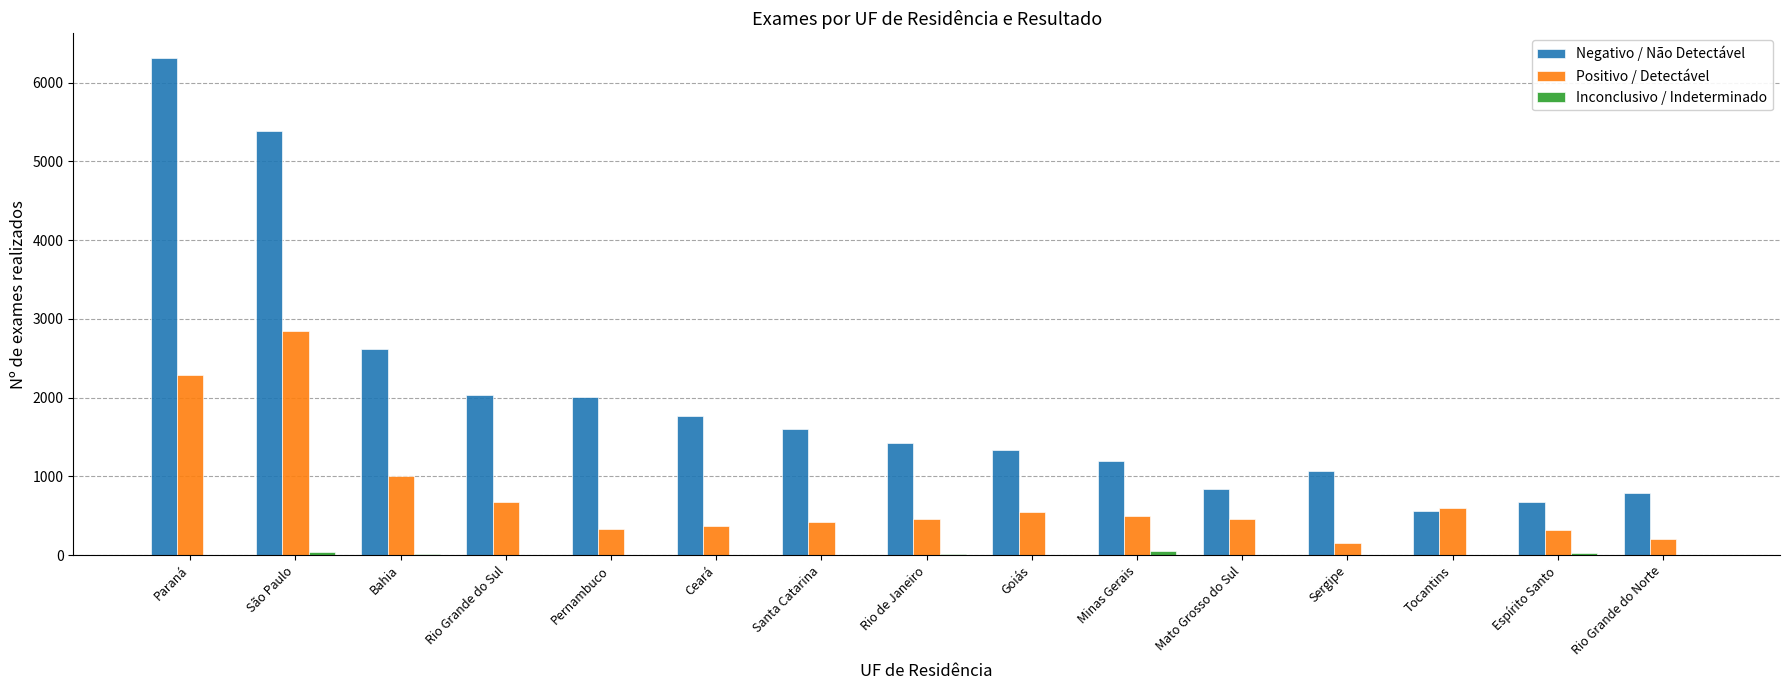

Where does the Positivo / Detectável series first go above 460?

Paraná